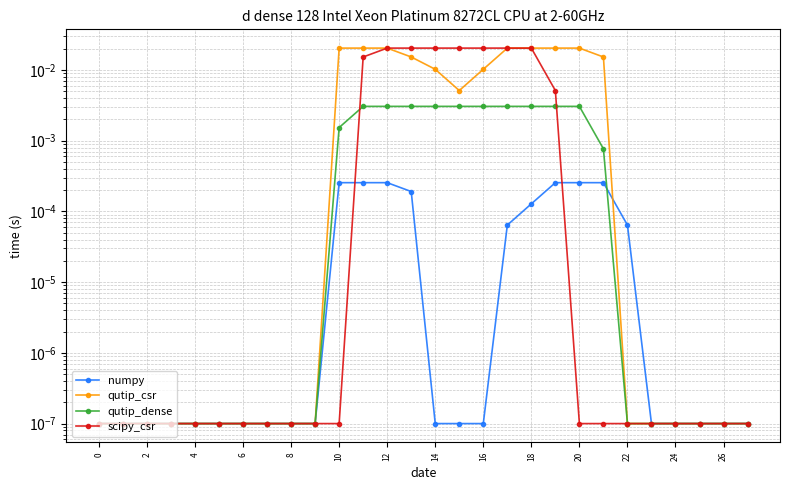

Does the chart display data point markers on the line(s)?

Yes